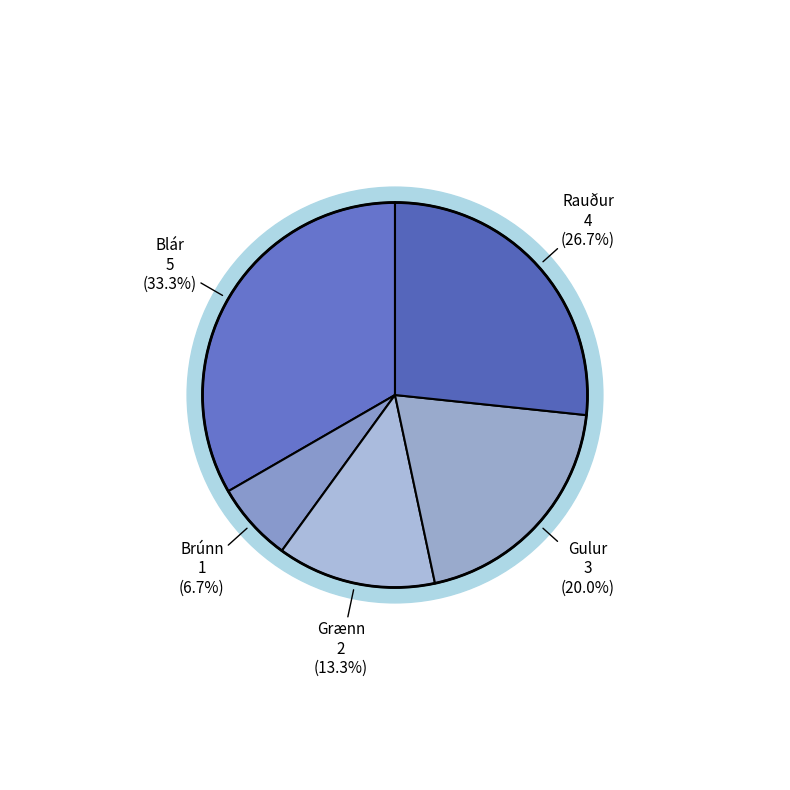

To the nearest percent, what is the difference between the Rauður and Blár slice percentages?

7%